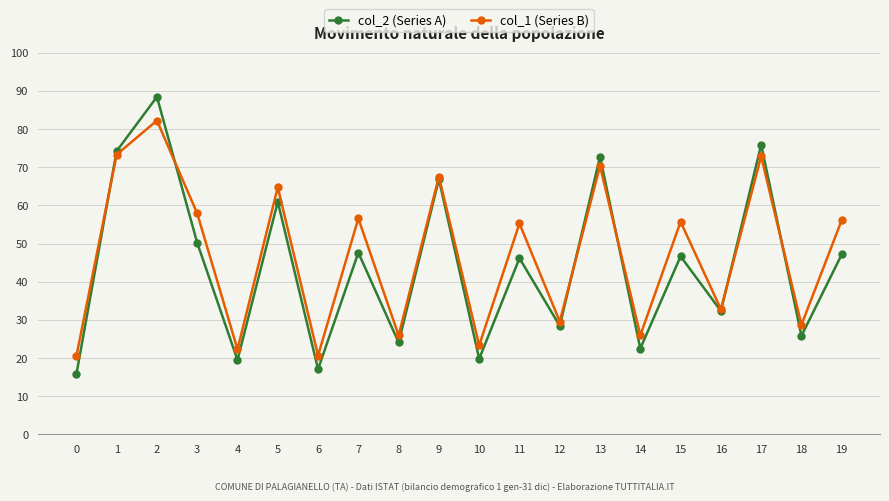

What value does the col_2 (Series A) series have at 7?

47.6